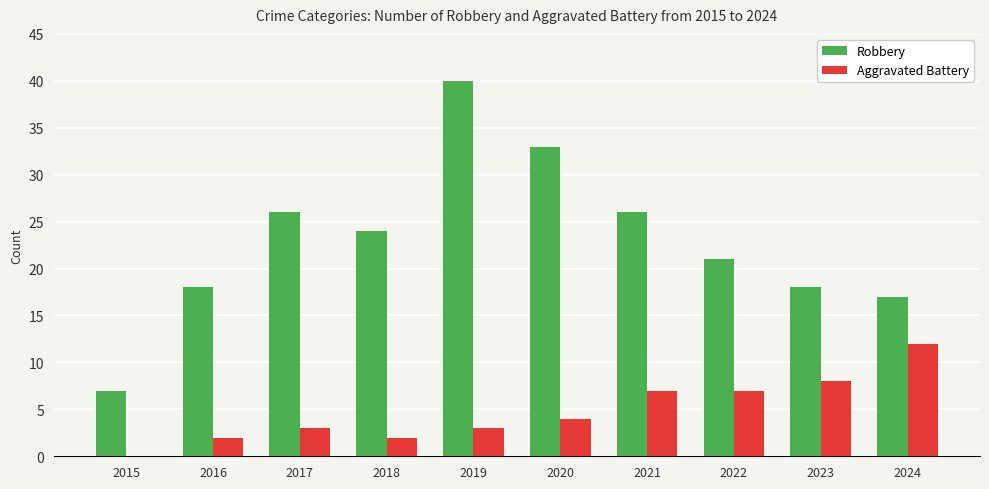

Reading left to right, list all the values displayed in this chart.

Robbery: 2015=7	2016=18	2017=26	2018=24	2019=40	2020=33	2021=26	2022=21	2023=18	2024=17
Aggravated Battery: 2015=0	2016=2	2017=3	2018=2	2019=3	2020=4	2021=7	2022=7	2023=8	2024=12